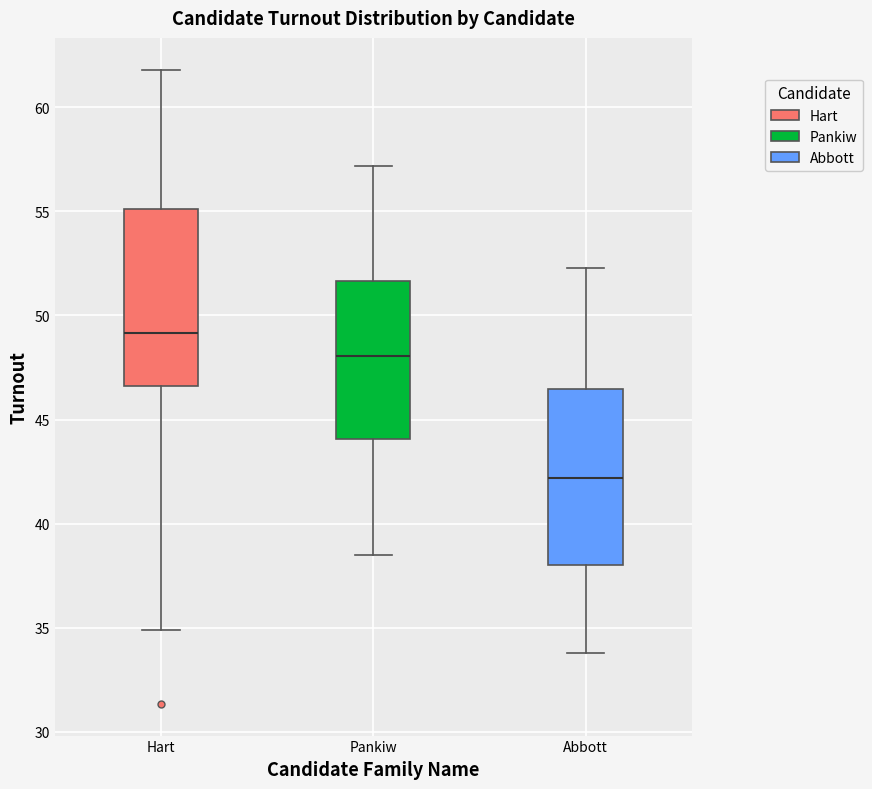

Reading left to right, transcribe this box plot: for each box, give where its median line is, the range the box spans, and where its two whiskers end, as read against the y-axis. The values are not printed on the chart, so give them approximately, as read against the axis.

Hart: median 49.0, box 46.5 to 55.0, whiskers 35.0 to 62.0
Pankiw: median 48.0, box 44.0 to 51.5, whiskers 38.5 to 57.0
Abbott: median 42.0, box 38.0 to 46.5, whiskers 34.0 to 52.5